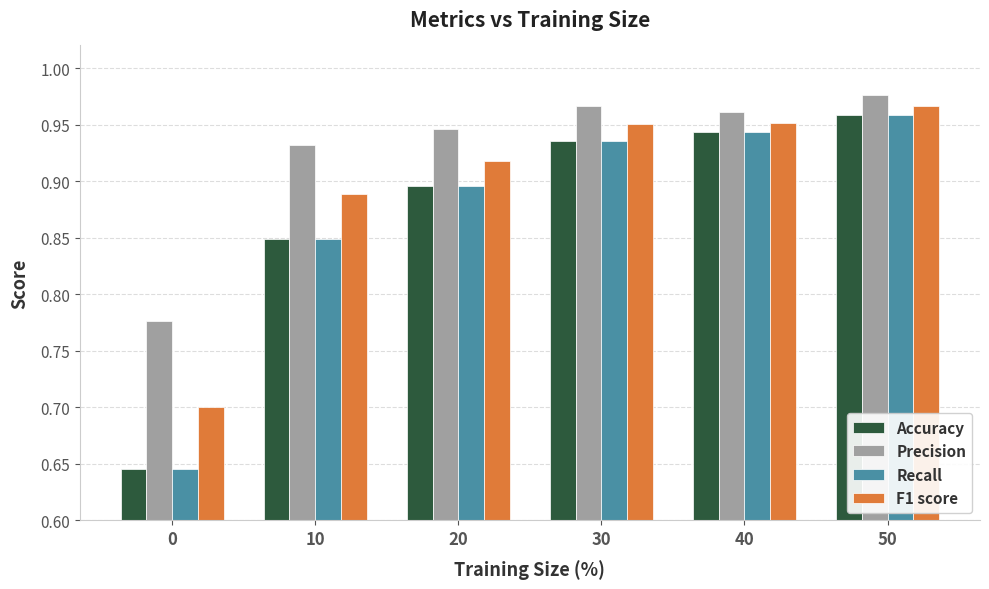

True or false: Accuracy has a value of 1.4 at 40.

False